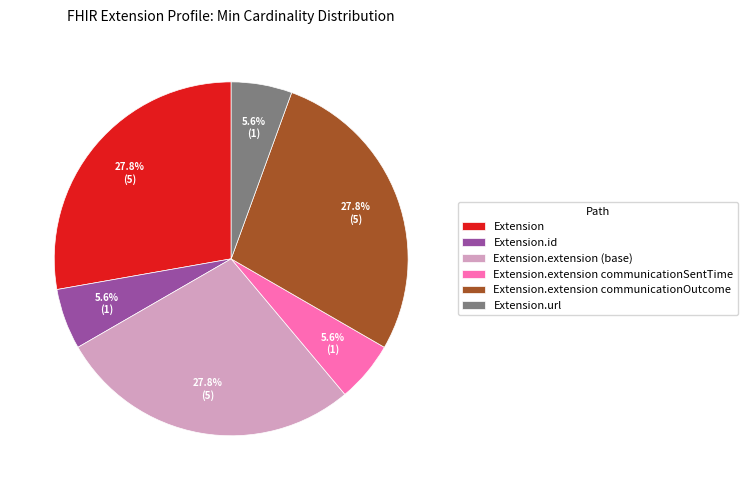

Is the sum of Extension.url and Extension.extension (base) greater than half?

No